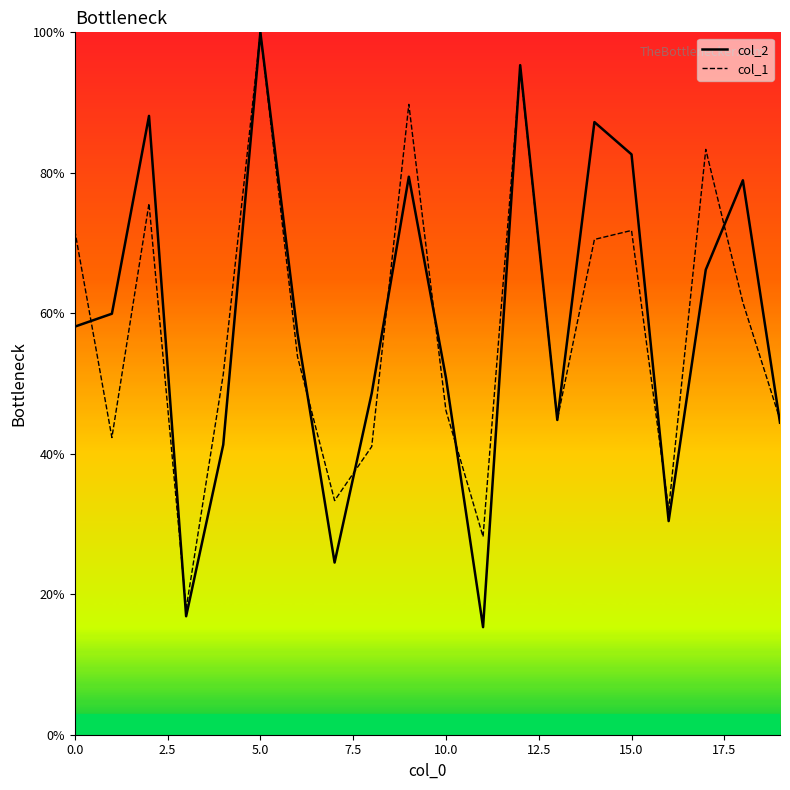

Which series has the largest range (max minus min)?

col_2